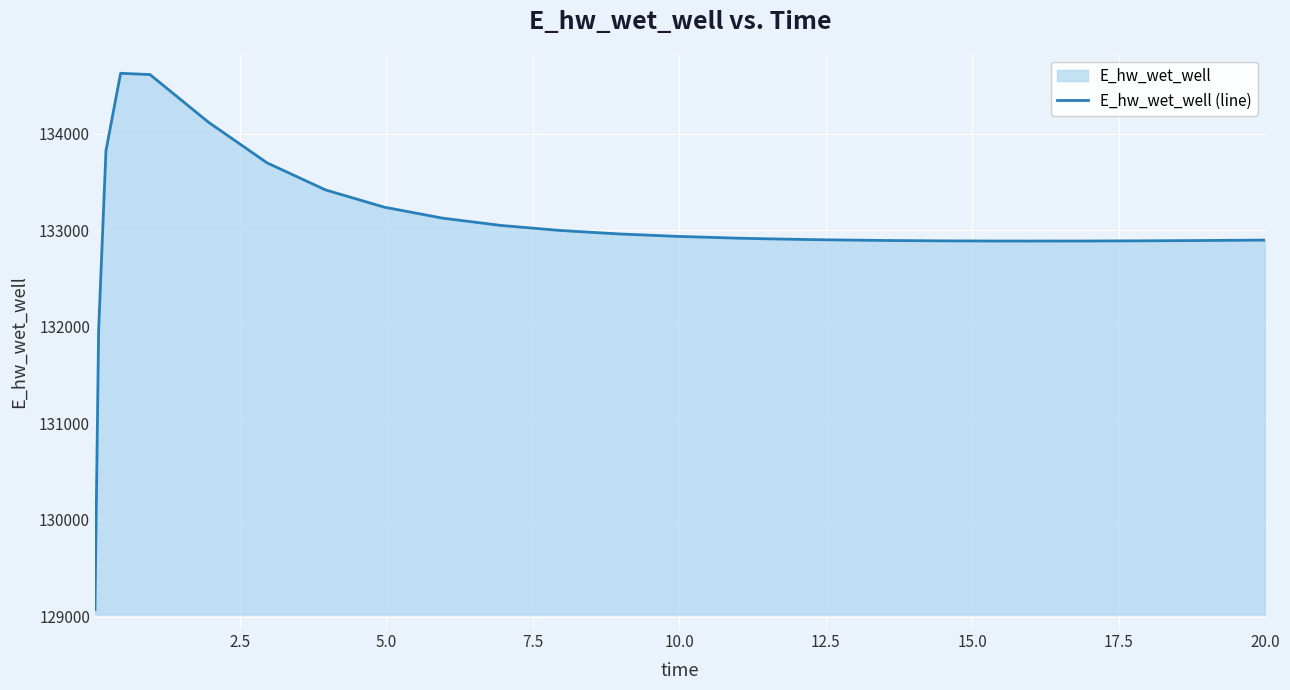

What is the smallest value displayed?

129070.3